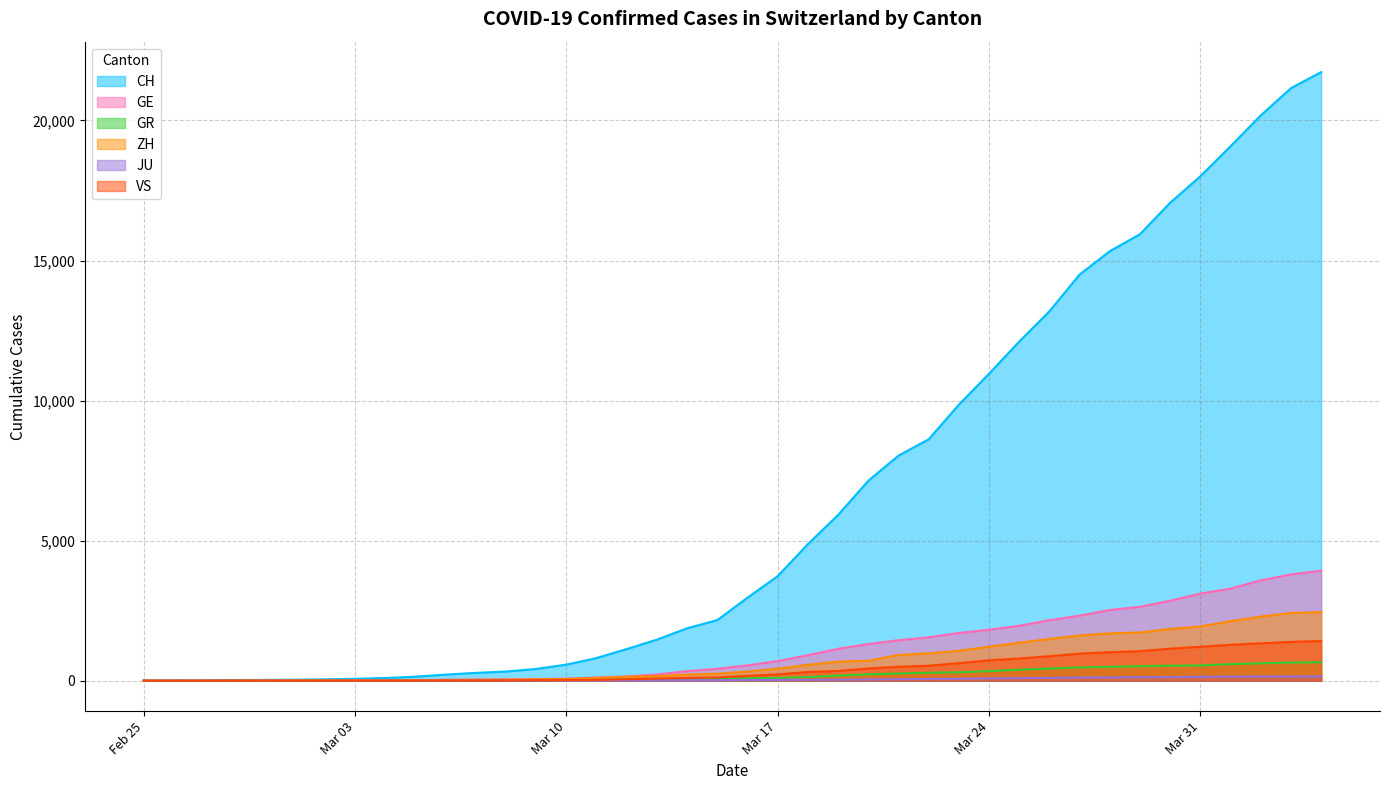

Which series has the largest range (max minus min)?

CH